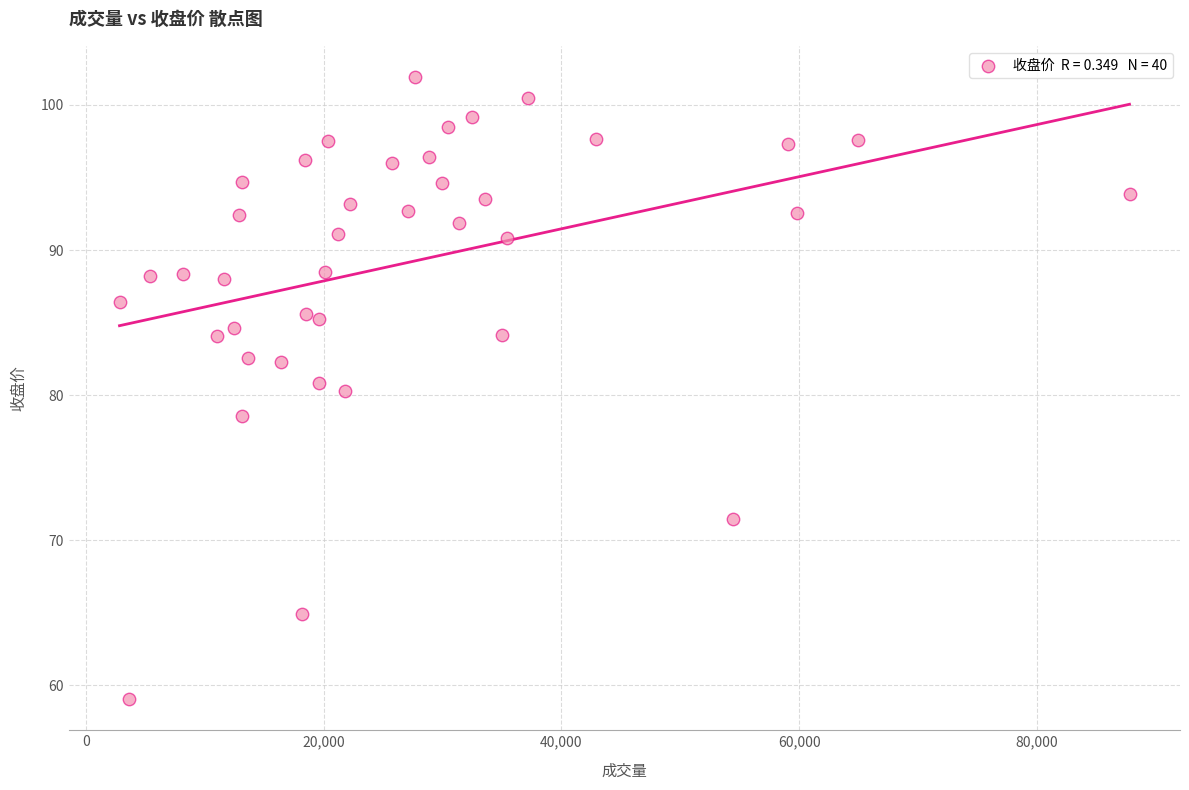

What is the range of X values (max minus min)?

84960.0